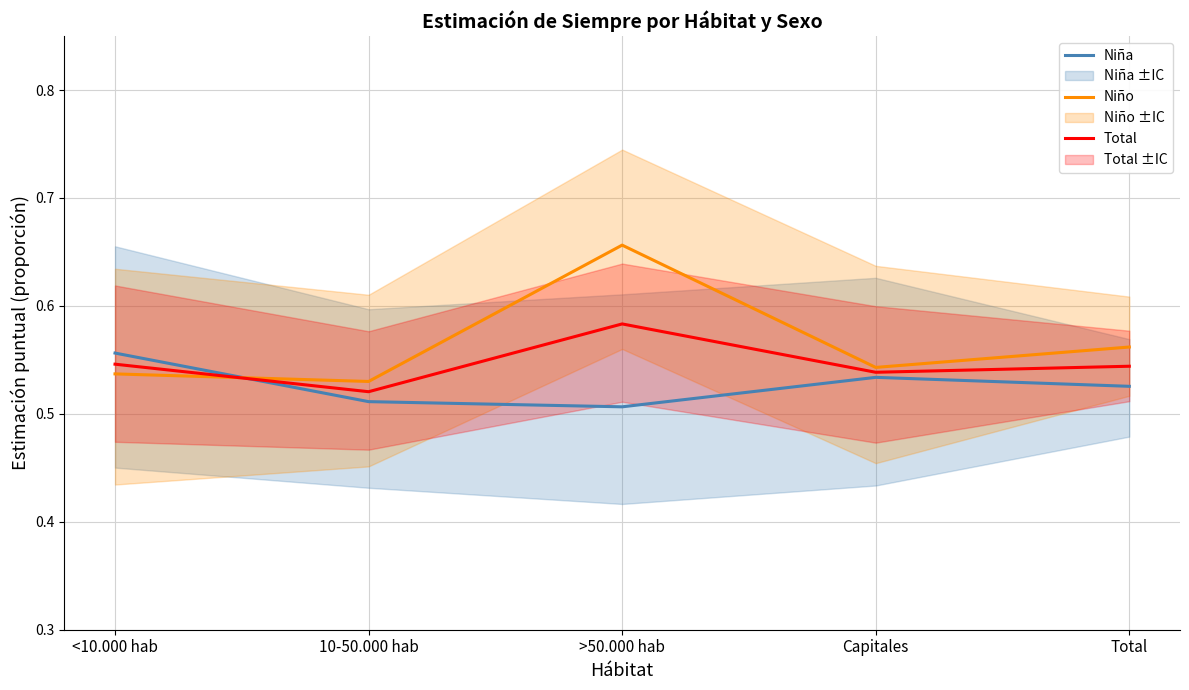

At which label is Niña closest to 0?

>50.000 hab